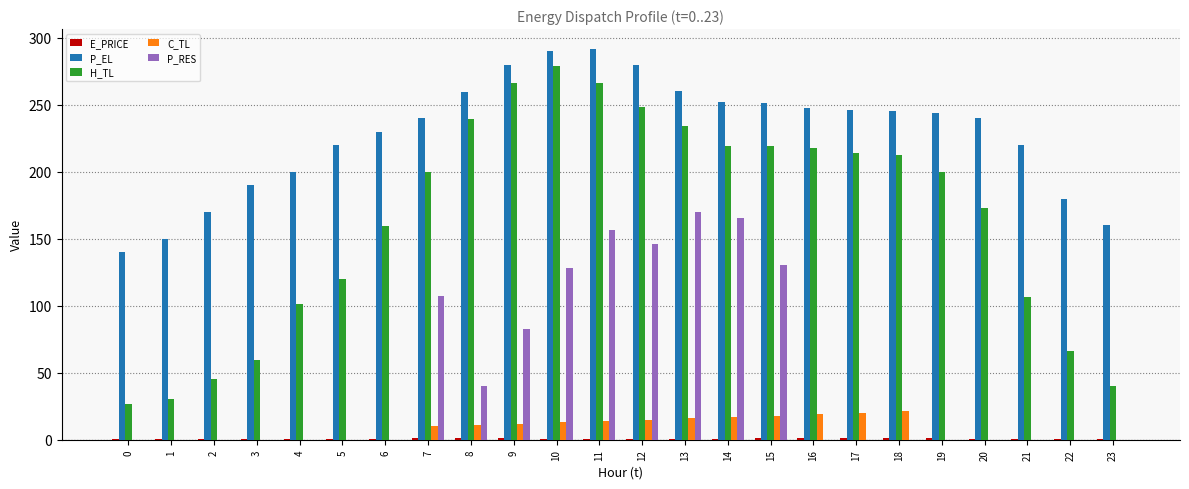

Which series has the widest spread of values?

H_TL